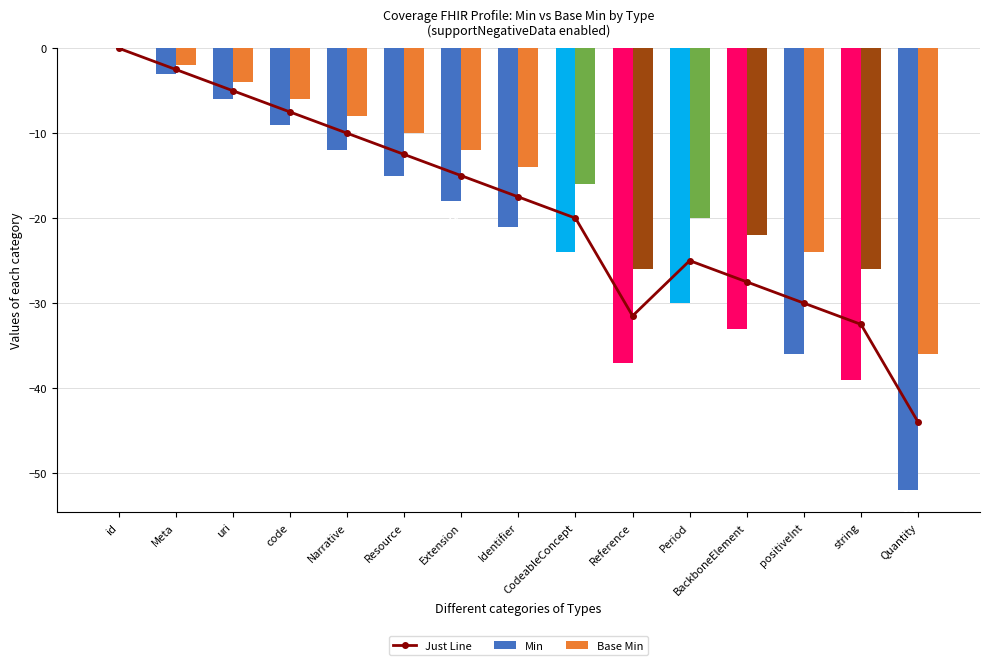

What is the label of the 9th bar from the left?

CodeableConcept